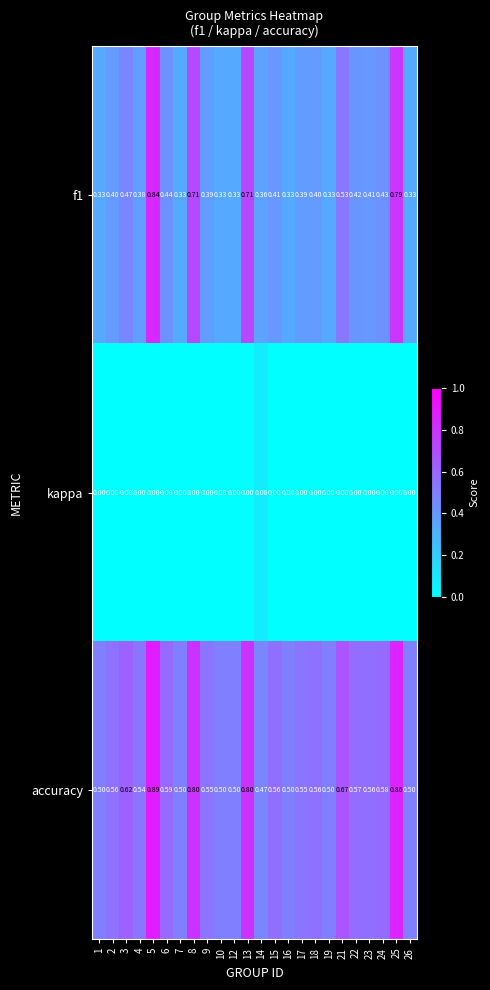

Is the value of kappa at 22 greater than the value of f1 at 22?

No